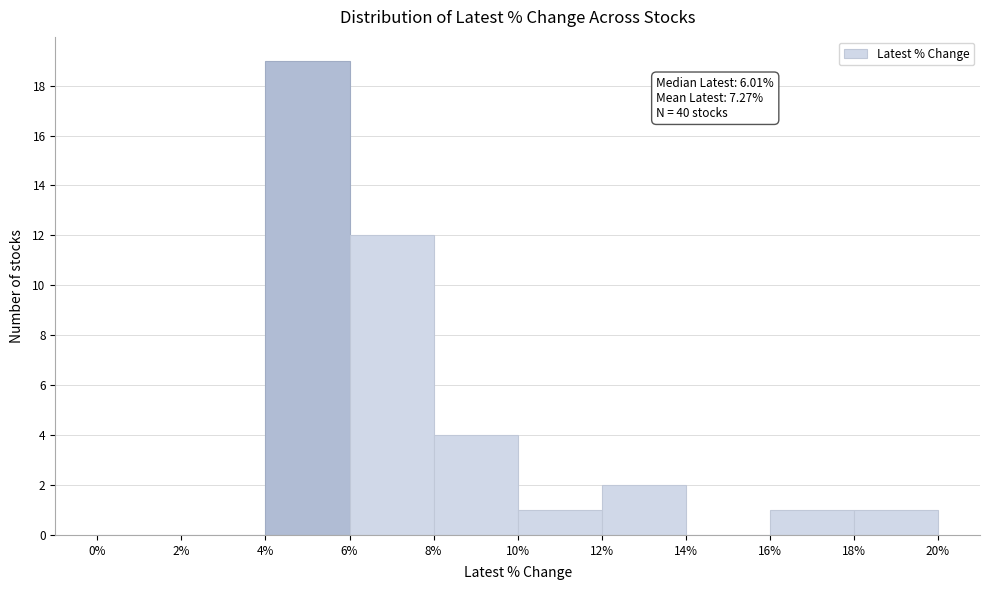

Which range on the x-axis has the tallest bar?

4% to 6%